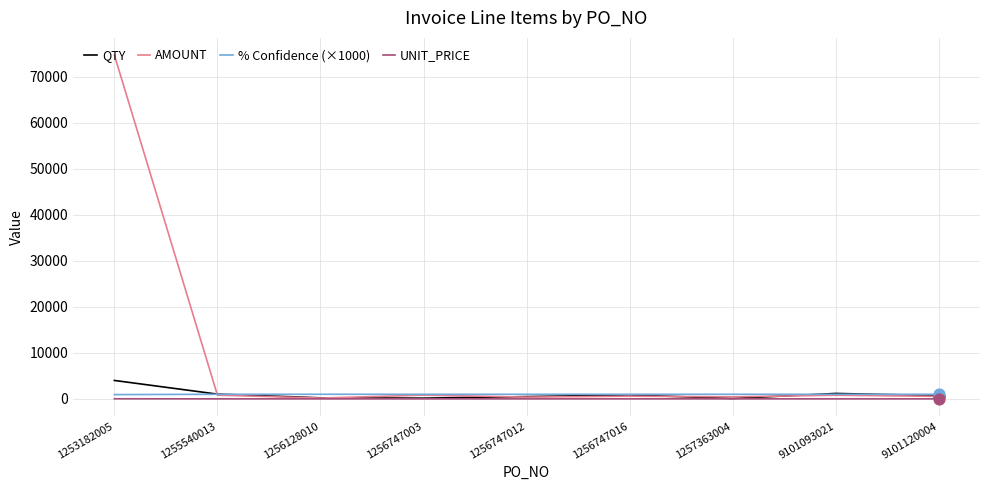

Is the value of AMOUNT at 1253182005 greater than the value of QTY at 9101120004?

Yes